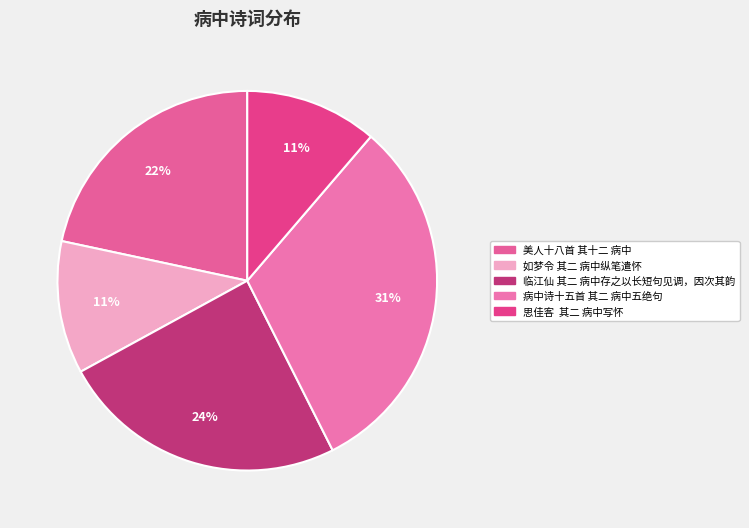

What is the largest slice in the pie chart?

病中诗十五首 其二 病中五绝句